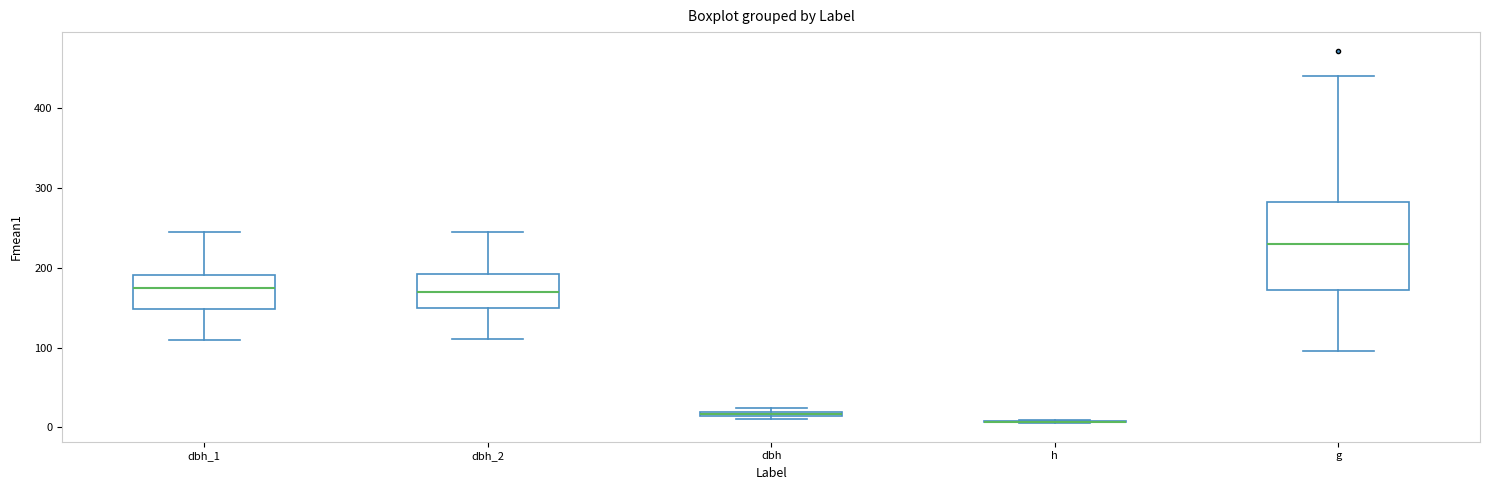

Which box is the tallest, from its lower edge to its upper edge?

g